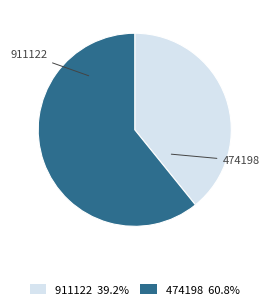

Combined, do 911122 39.2% and 474198 60.8% account for over 50%?

Yes